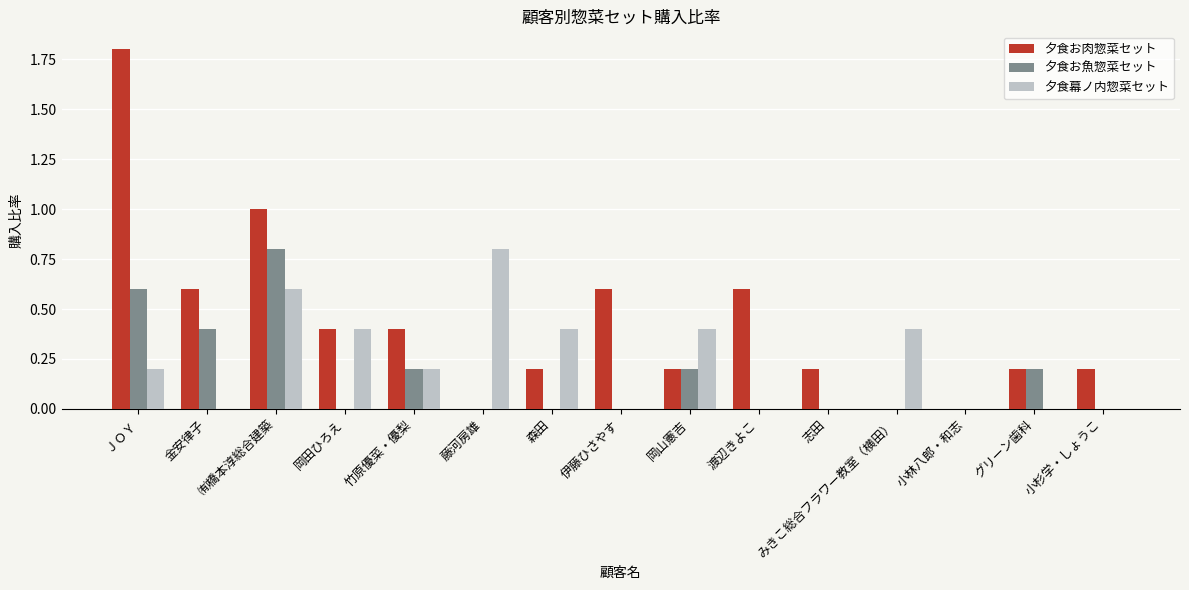

What is the total value across all series at 金安律子?

1.0